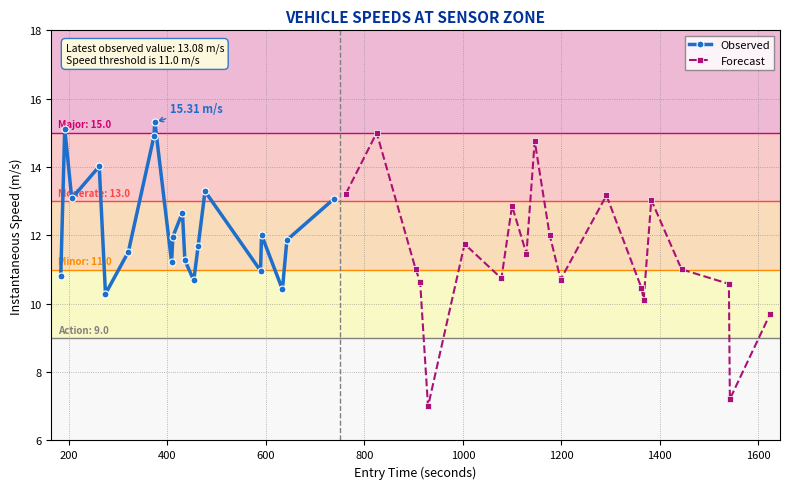

True or false: Observed has more than 1 interior local peaks.

True